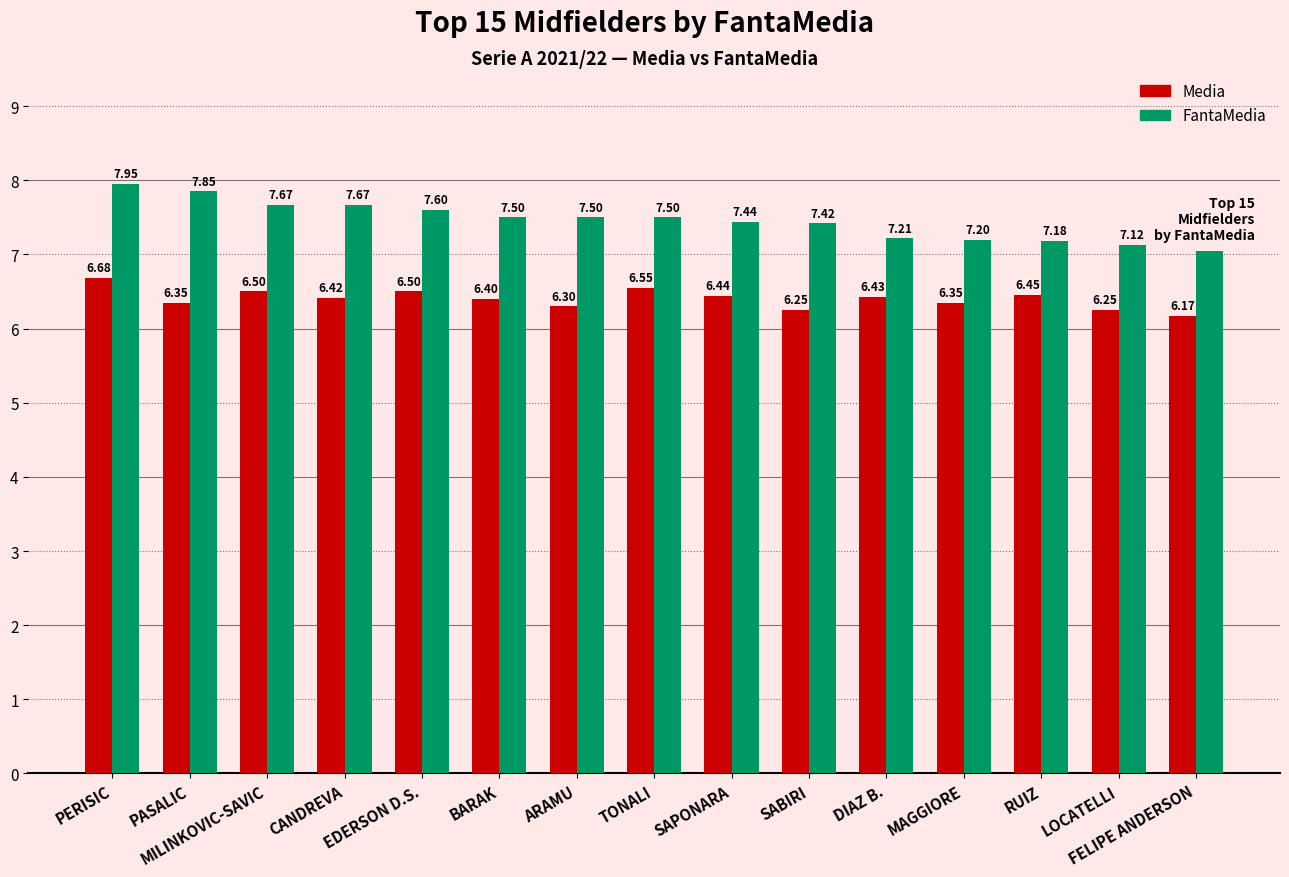

At which label does FantaMedia reach its minimum?

FELIPE ANDERSON